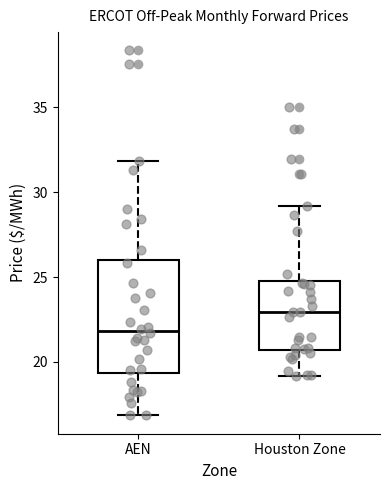

Reading left to right, transcribe this box plot: for each box, give where its median line is, the range the box spans, and where its two whiskers end, as read against the y-axis. The values are not printed on the chart, so give them approximately, as read against the axis.

AEN: median 22.0, box 19.5 to 26.0, whiskers 17.0 to 32.0
Houston Zone: median 23.0, box 20.5 to 25.0, whiskers 19.0 to 29.0